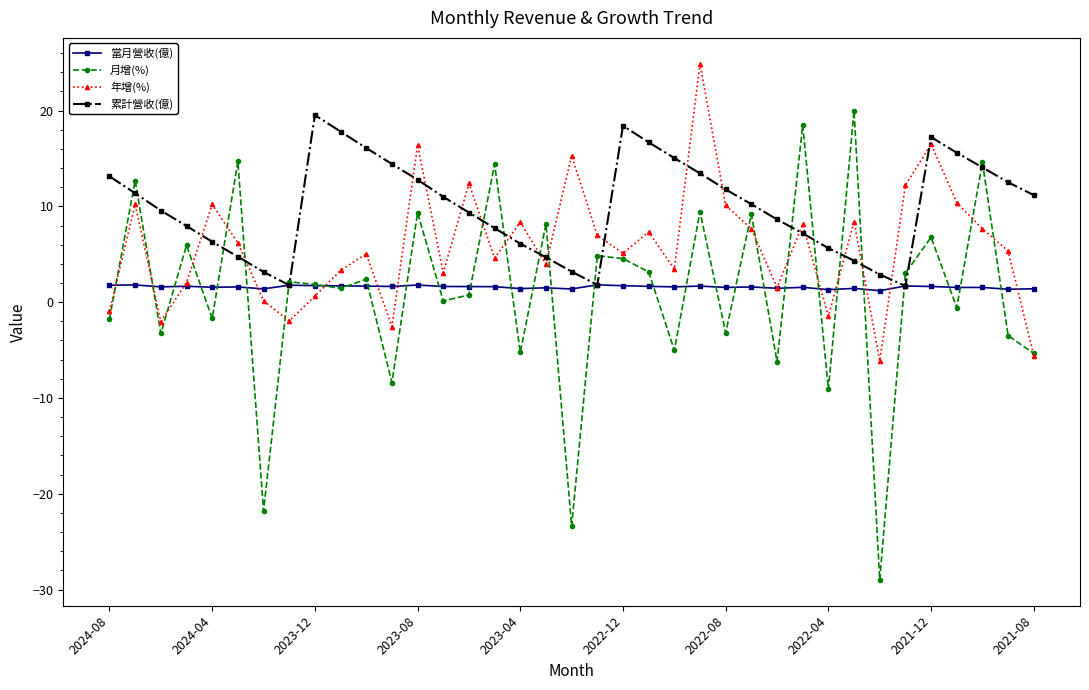

In 年增(%), how many points are higher than both neighbors (excluding endpoints)?

12